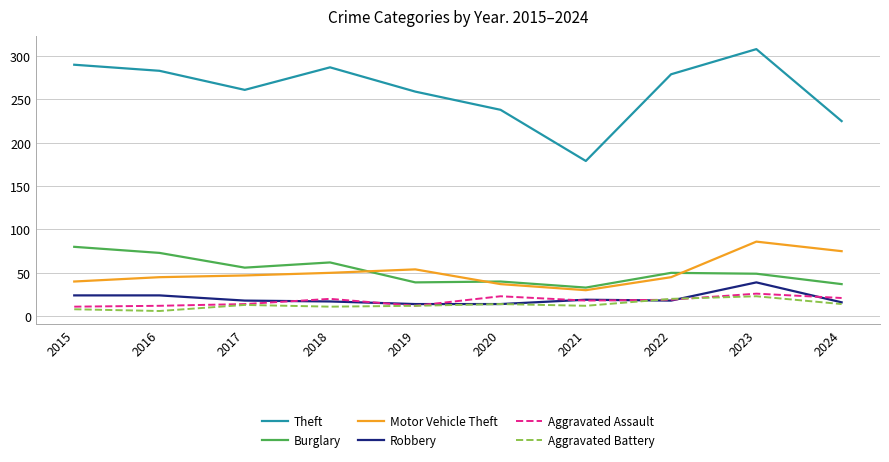

True or false: Theft and Burglary cross at least once.

False